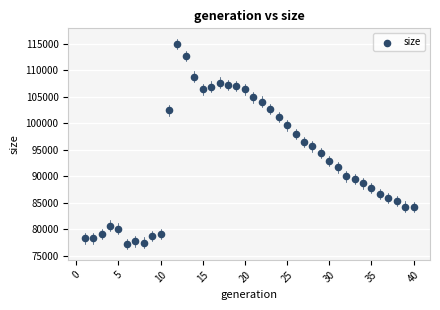

What is the range of Y values (max minus min)?

37763